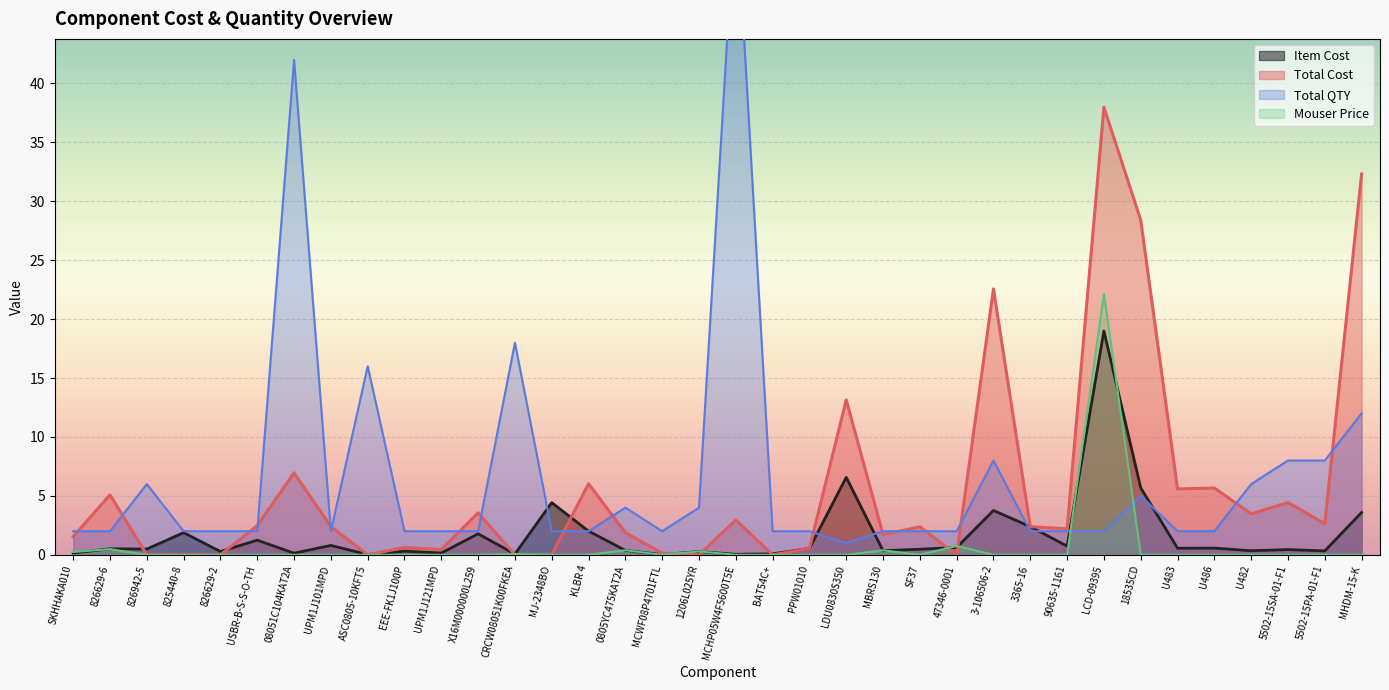

How many lines are shown in the chart?

4